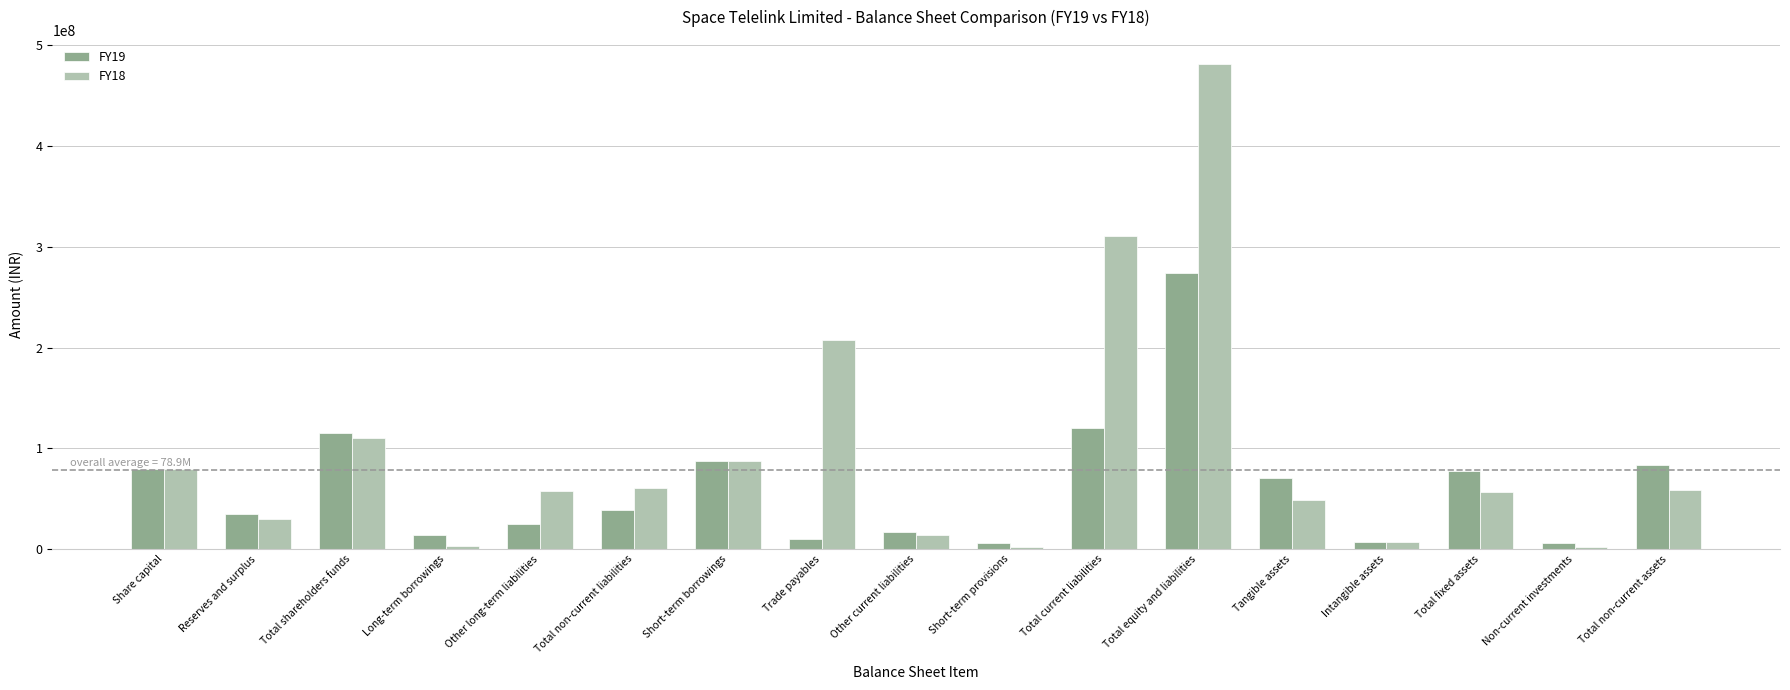

Where is FY19 nearest to the value 140238889?

Total current liabilities